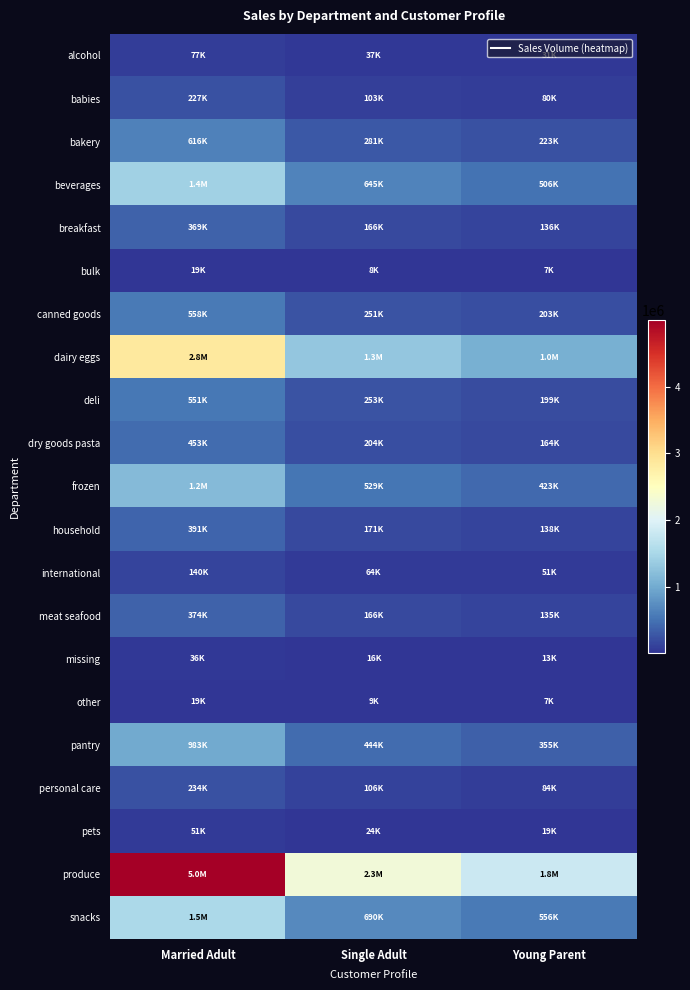

What is the smallest value displayed?

6848